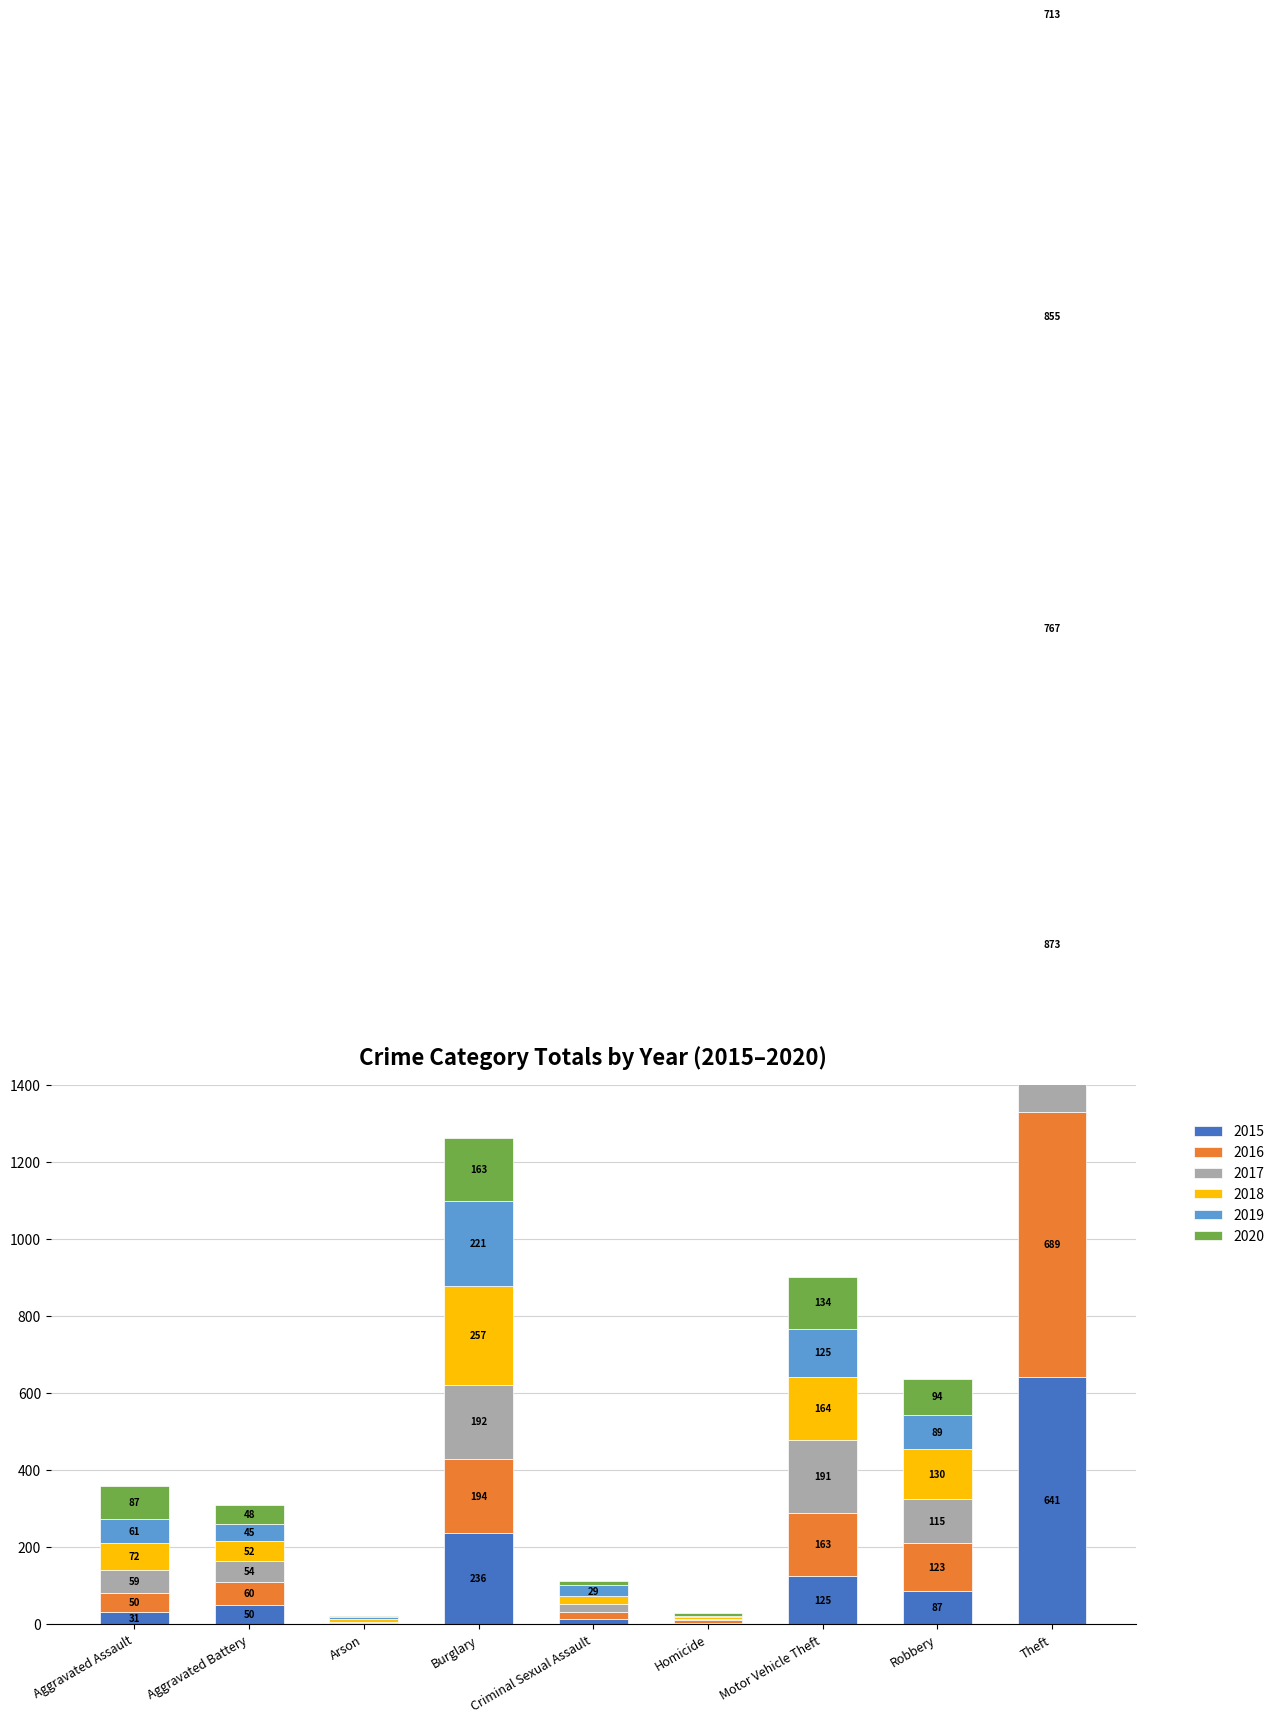

Read the 2020 value at Theft.

713